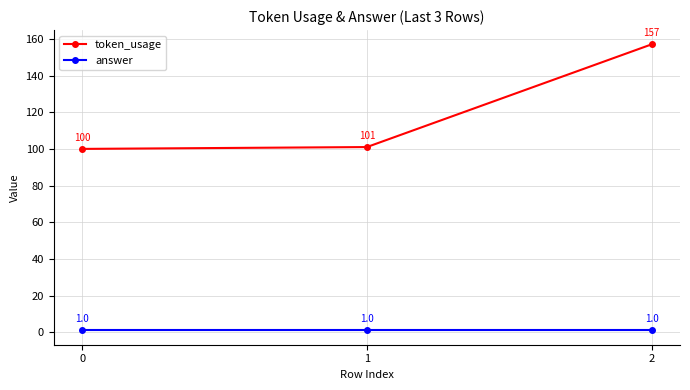

Which series has the widest spread of values?

token_usage